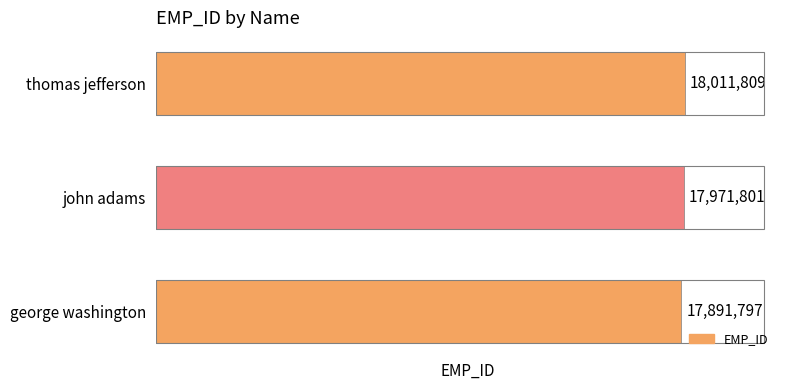

Rank the categories by value from lowest to highest.

george washington, john adams, thomas jefferson